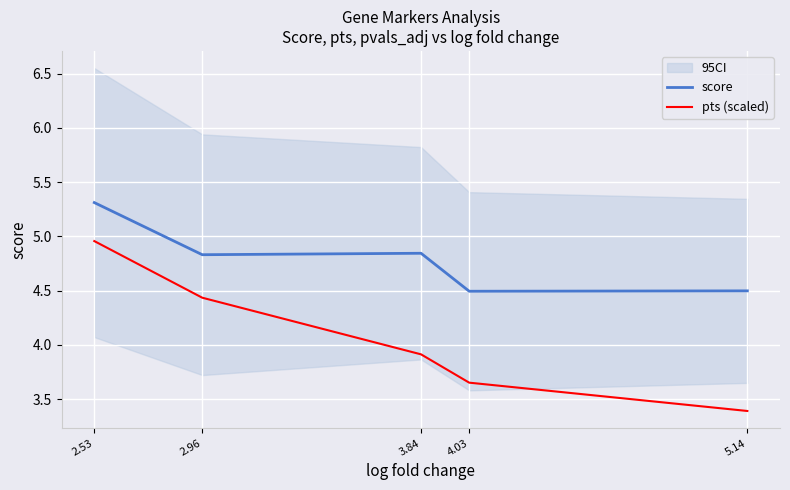

How many score values are between 4 and 5?

4